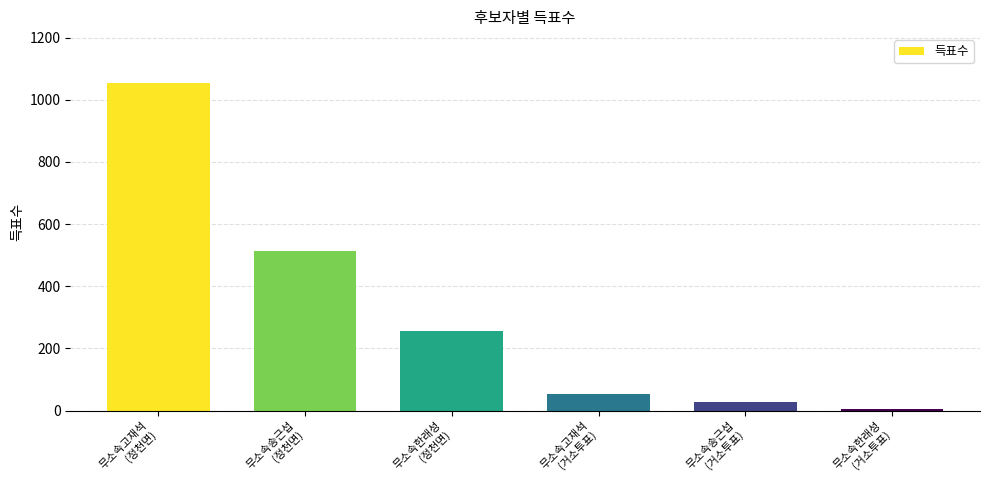

How many data points does each series have?

6